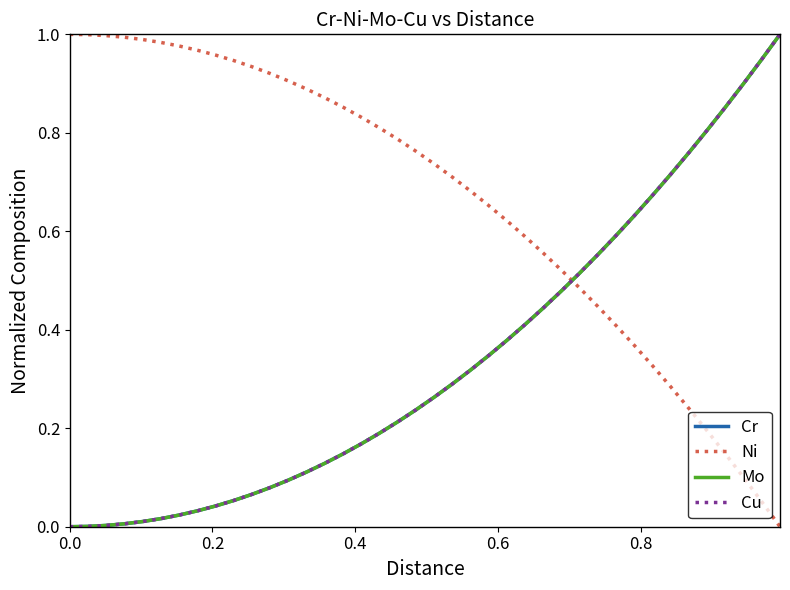

True or false: Ni and Cu intersect in this chart.

True